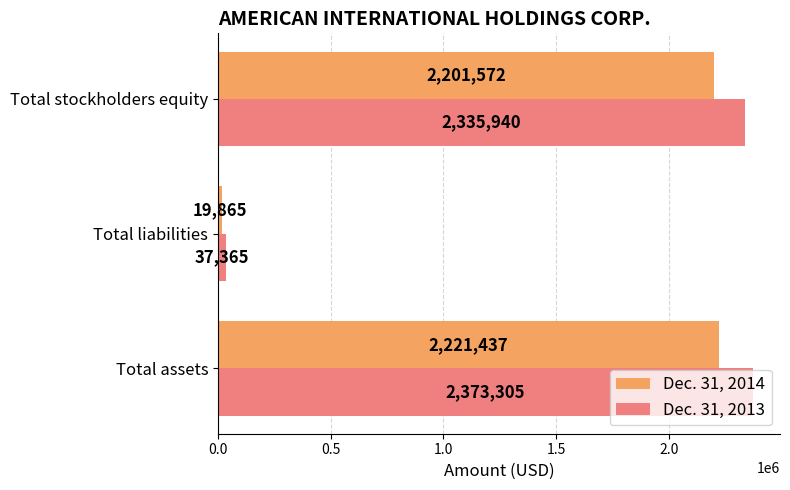

What is the sum of the Dec. 31, 2014 values at Total assets and Total liabilities?

2241302